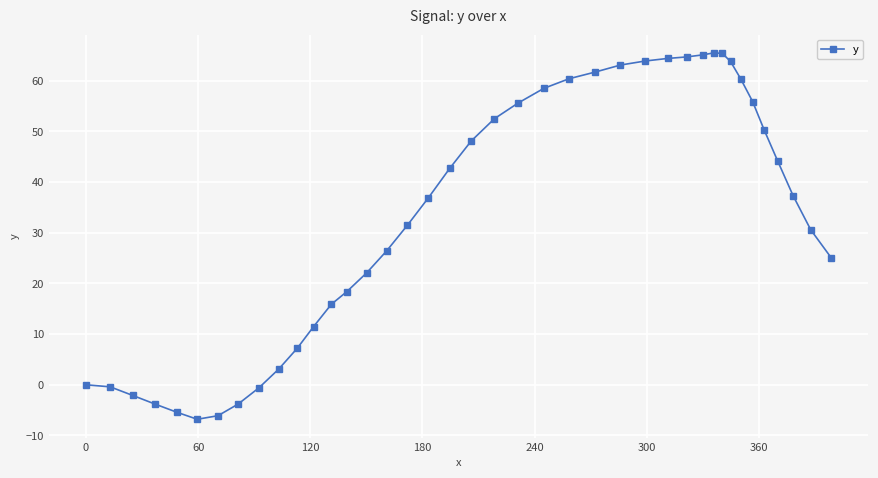

What is the maximum value shown in the chart?

65.5